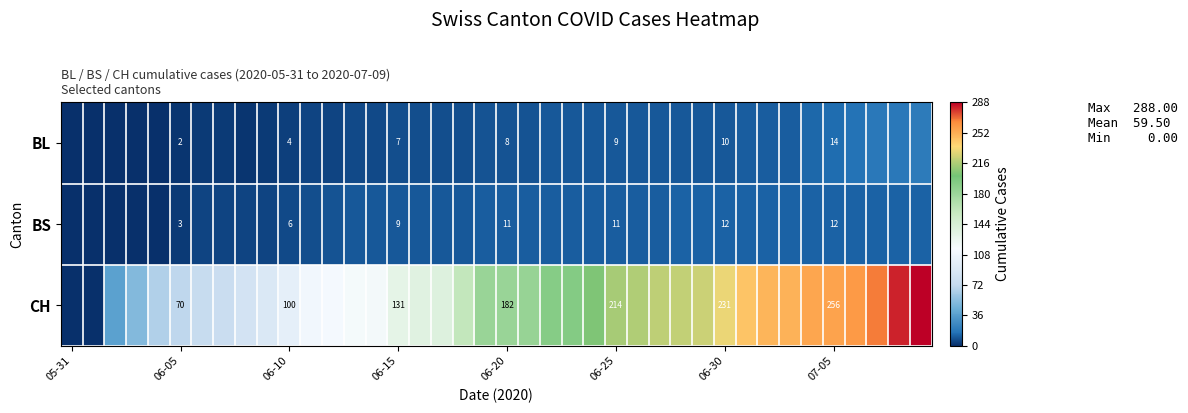

Count the number of categories in the chart.

40